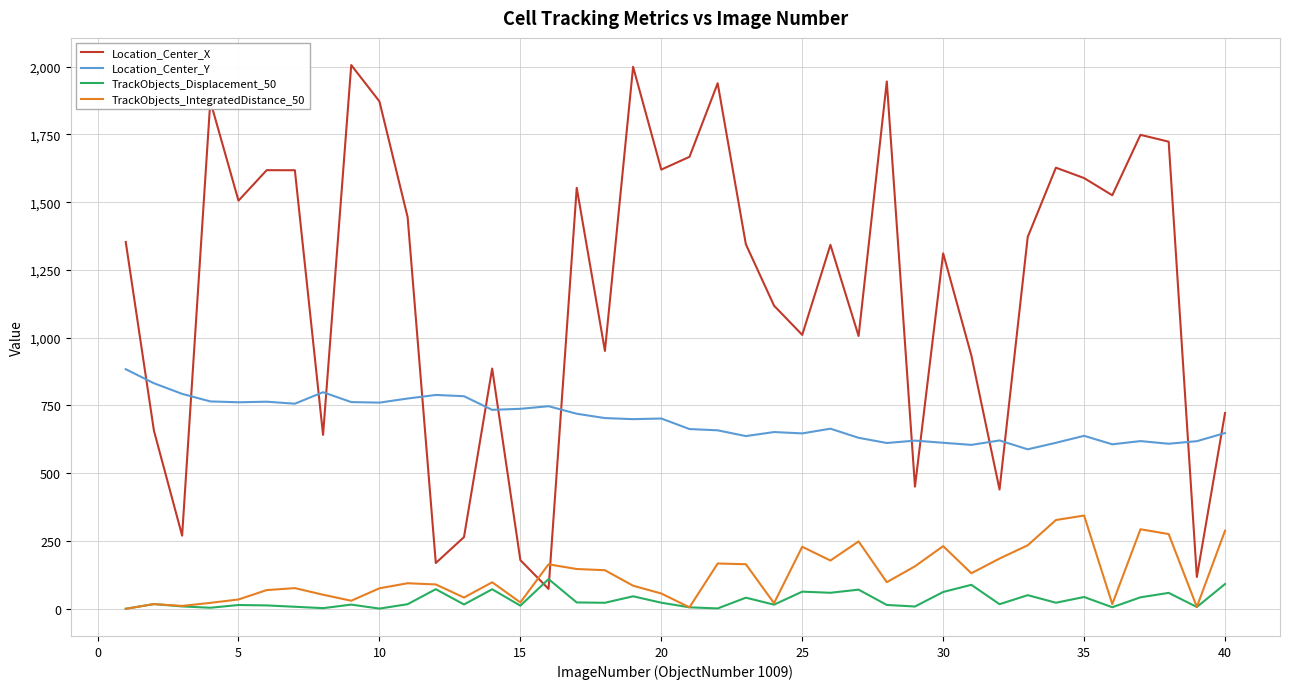

Which series has the largest total across all categories?

Location_Center_X